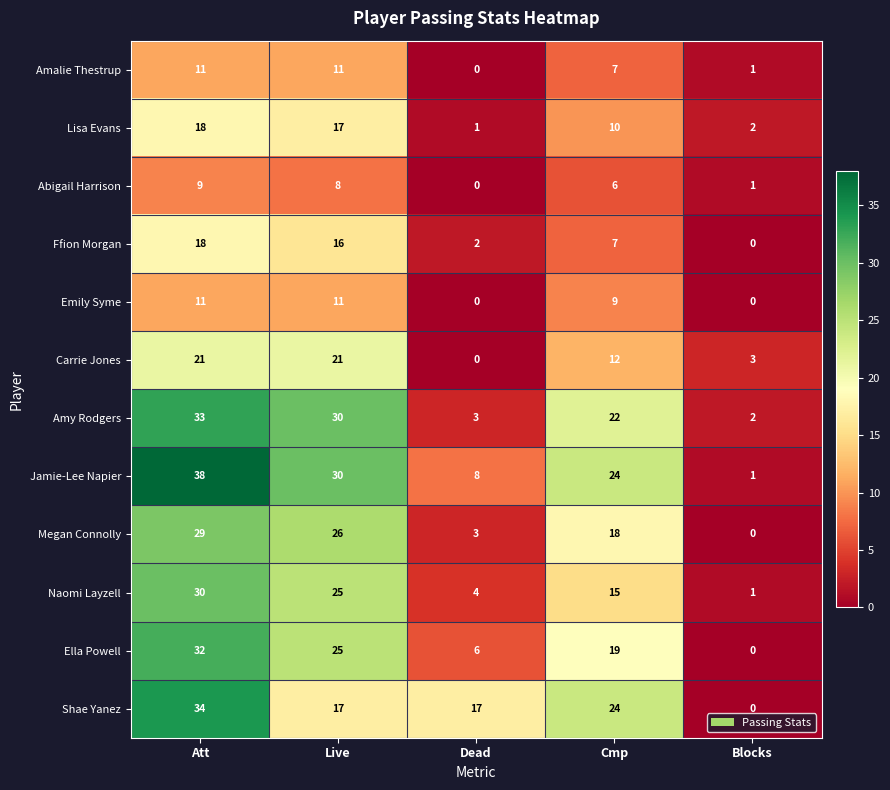

Count the Naomi Layzell values in the range 4 to 25.

3